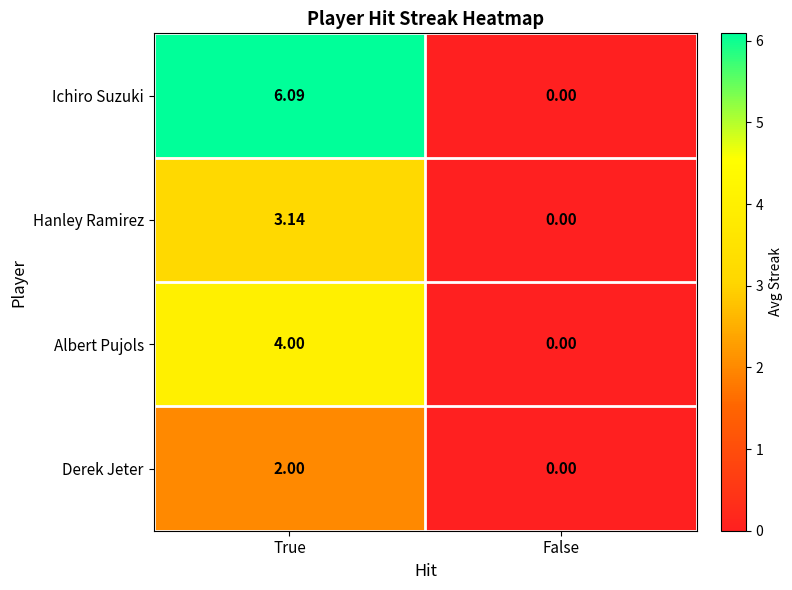

At which category is the sum across all series the highest?

True